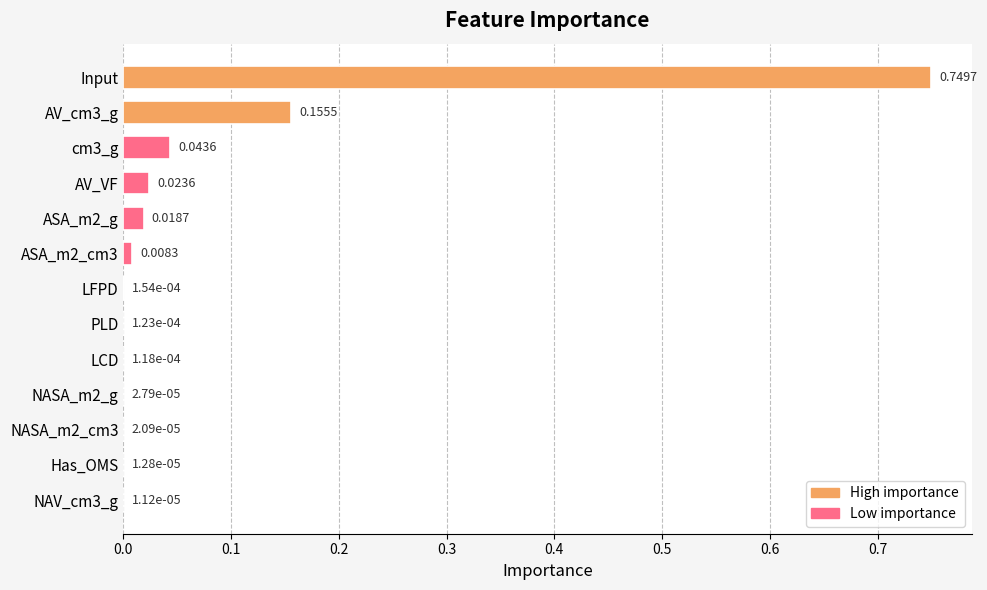

At which category does the chart reach its peak across all series?

Input